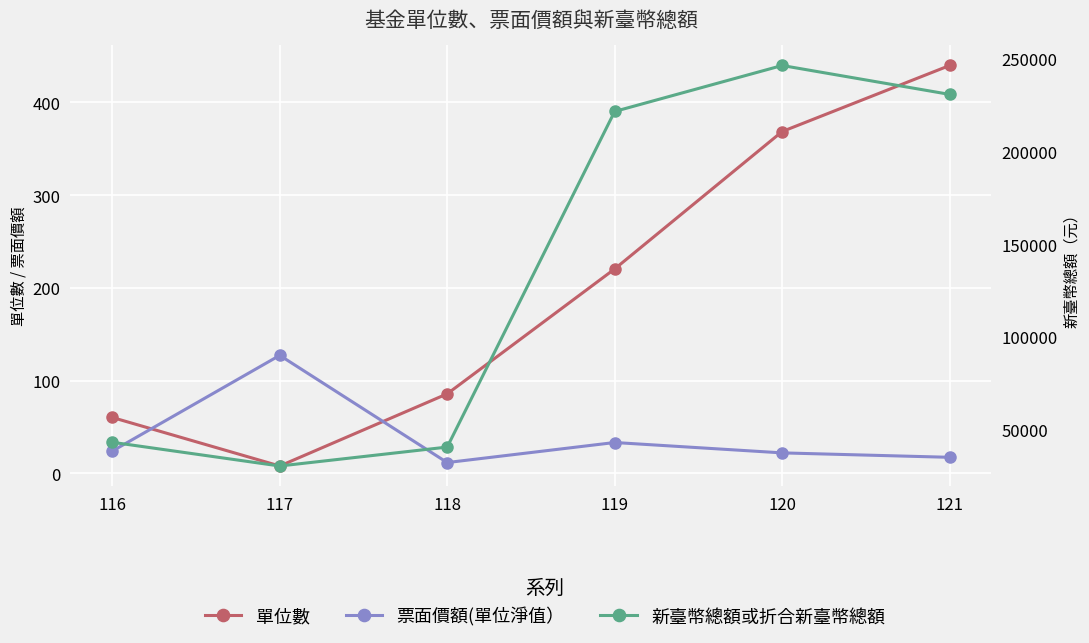

How many lines are shown in the chart?

3